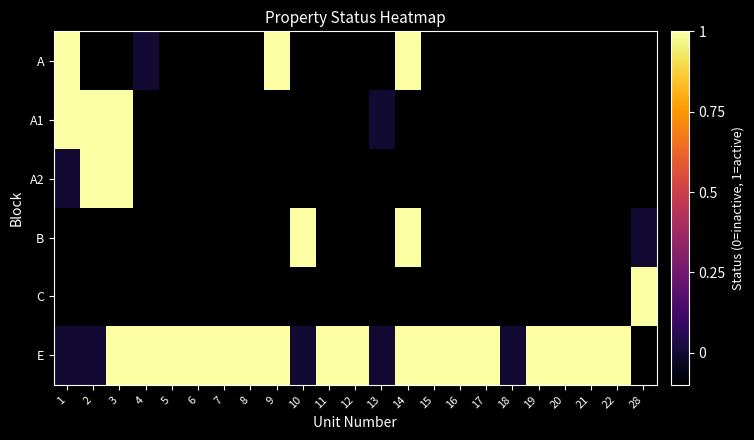

True or false: A1 has a value of 0.0 at 13.

True